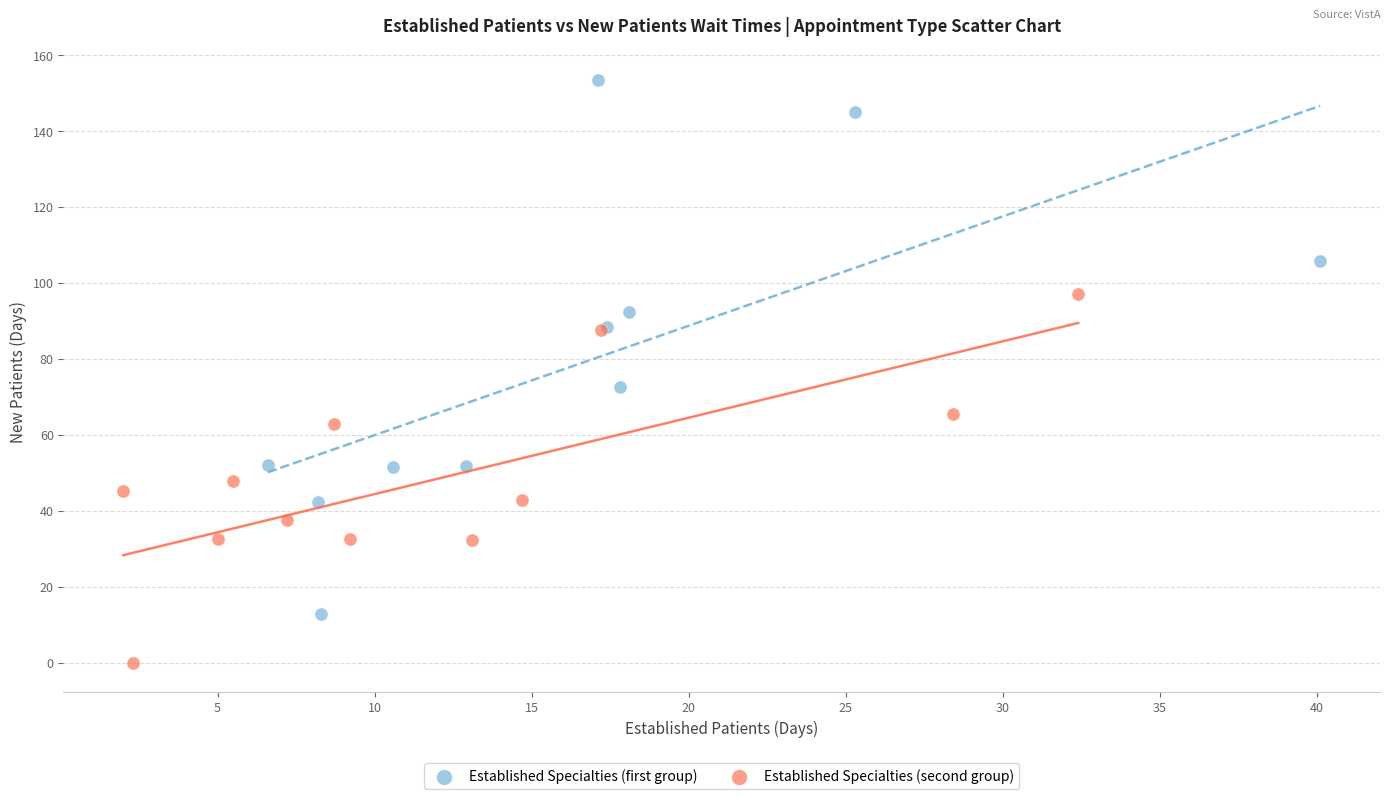

Which series has the largest Y range (max minus min)?

Established Specialties (first group)